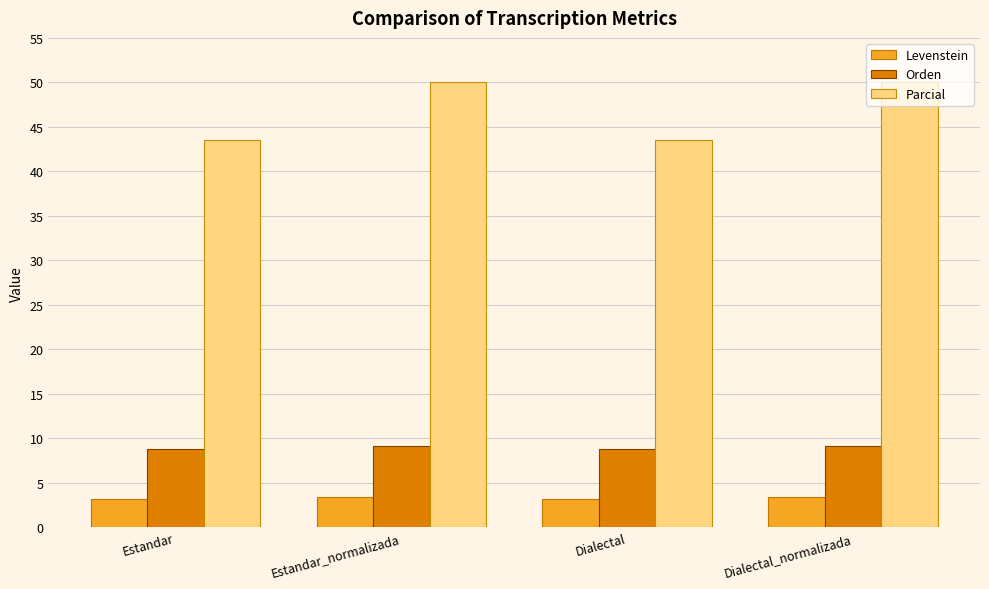

What is the label of the 4th bar from the left?

Dialectal_normalizada